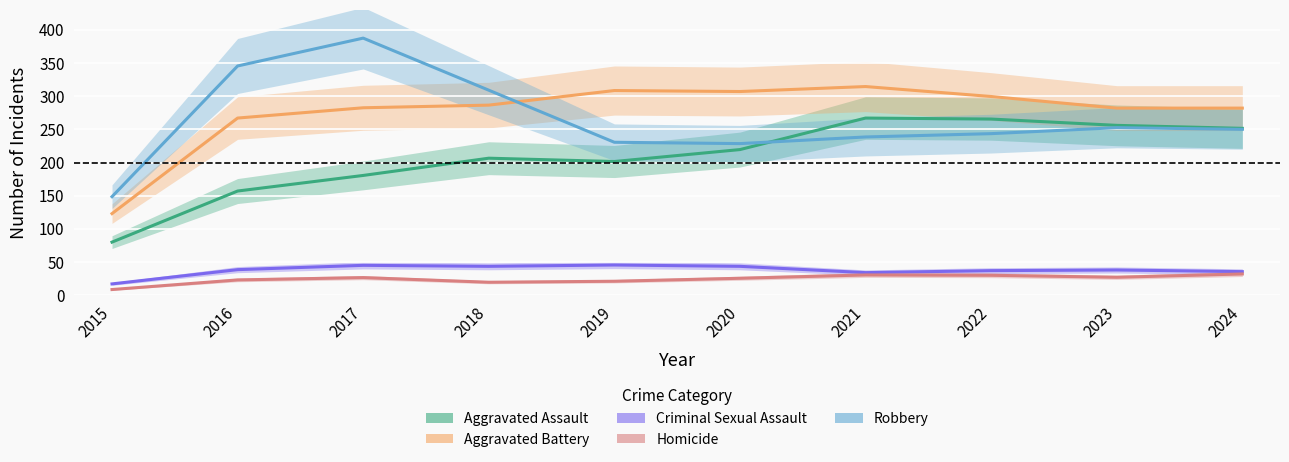

Reading right to left, extract all data points from this chart.

Aggravated Assault: 251.5	256.0	265.5	267.0	219.5	201.5	206.5	180.5	157.0	80.0
Aggravated Battery: 282.0	282.0	299.5	314.5	307.0	308.5	286.5	282.5	267.0	123.0
Criminal Sexual Assault: 35.5	38.0	37.0	34.0	43.5	45.5	43.5	45.0	38.5	17.0
Homicide: 32.0	27.0	30.0	30.5	25.5	21.0	19.5	26.5	23.0	8.5
Robbery: 250.0	252.5	243.5	238.5	228.5	230.5	309.0	387.5	345.5	148.5